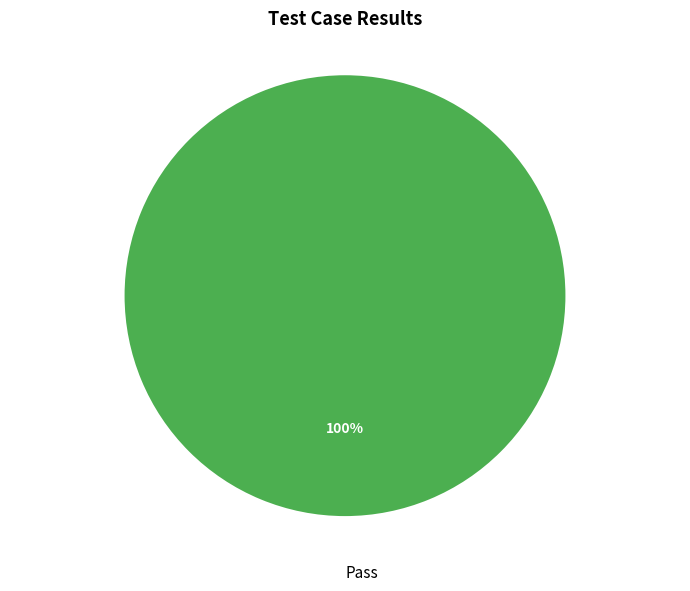

Does Pass account for over 50% of the chart?

Yes